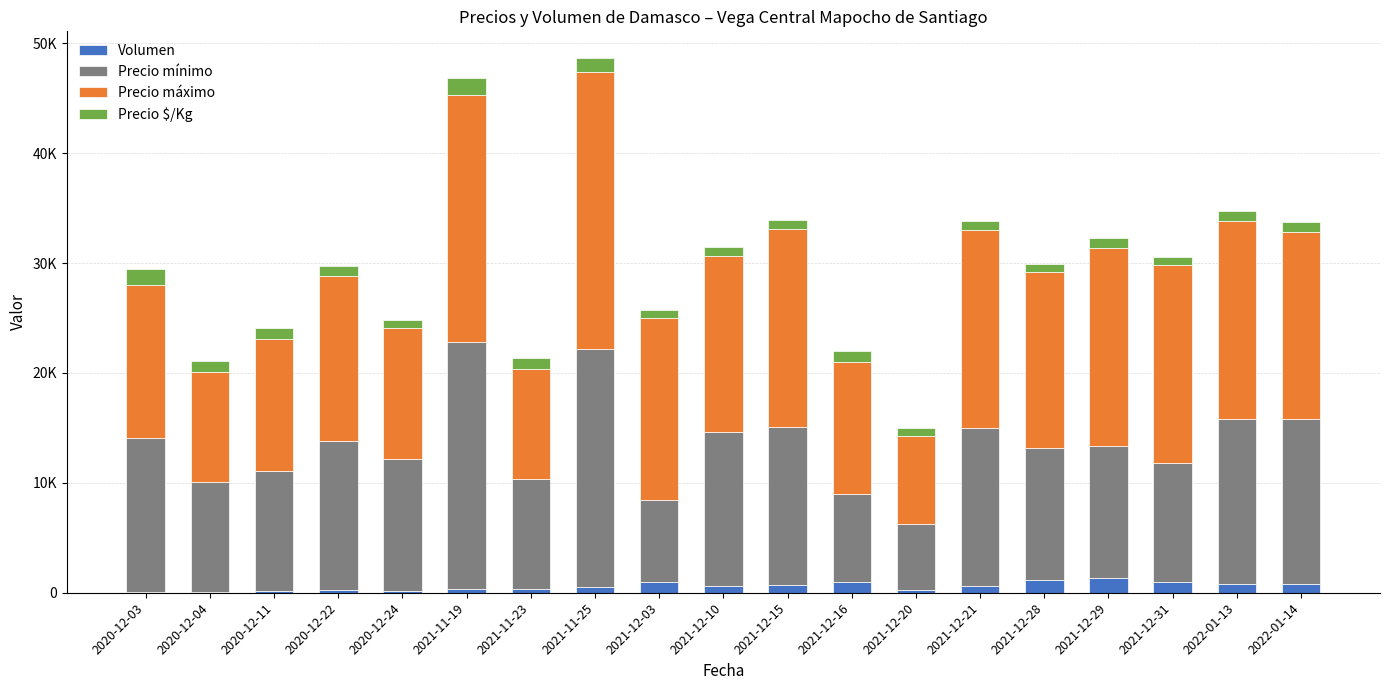

What position from the right is 2021-11-25?

12